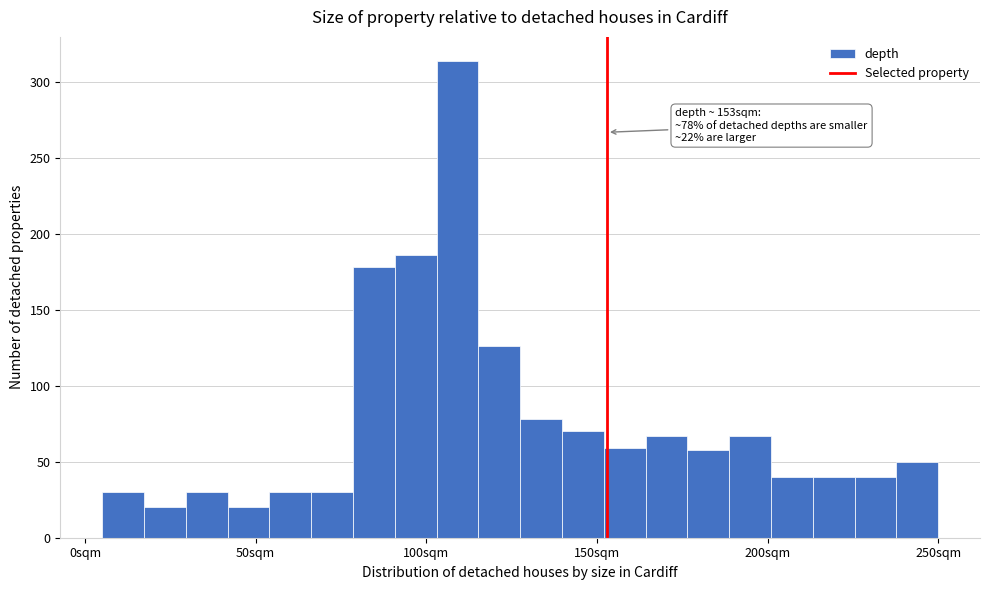

Around what value on the x-axis is the tallest bar? Give the approximate position of its centre, as read against the axis.

110